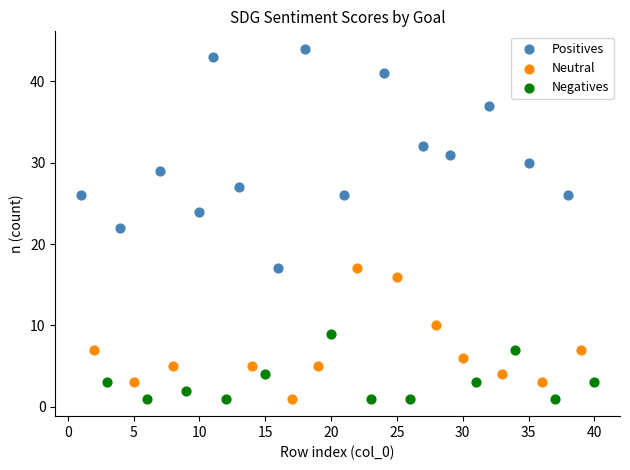

Which series contains the highest Y value?

Positives